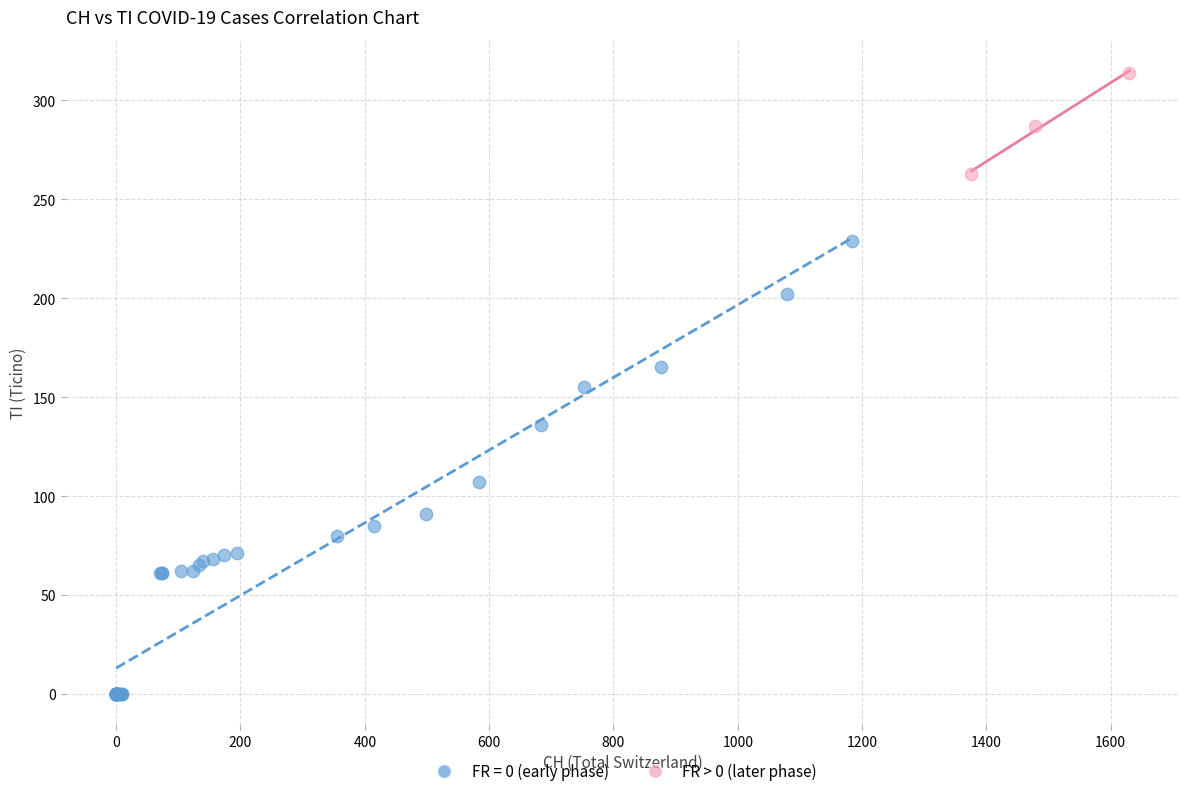

Which series reaches the maximum Y coordinate?

FR > 0 (later phase)